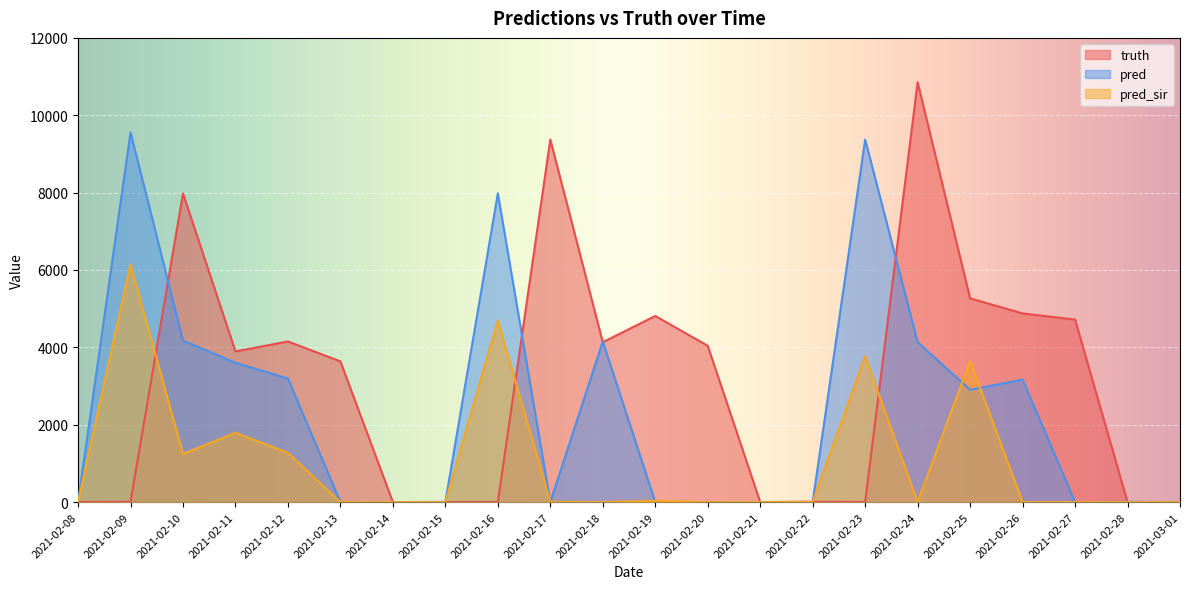

How many values in the pred series exceed 7?

11